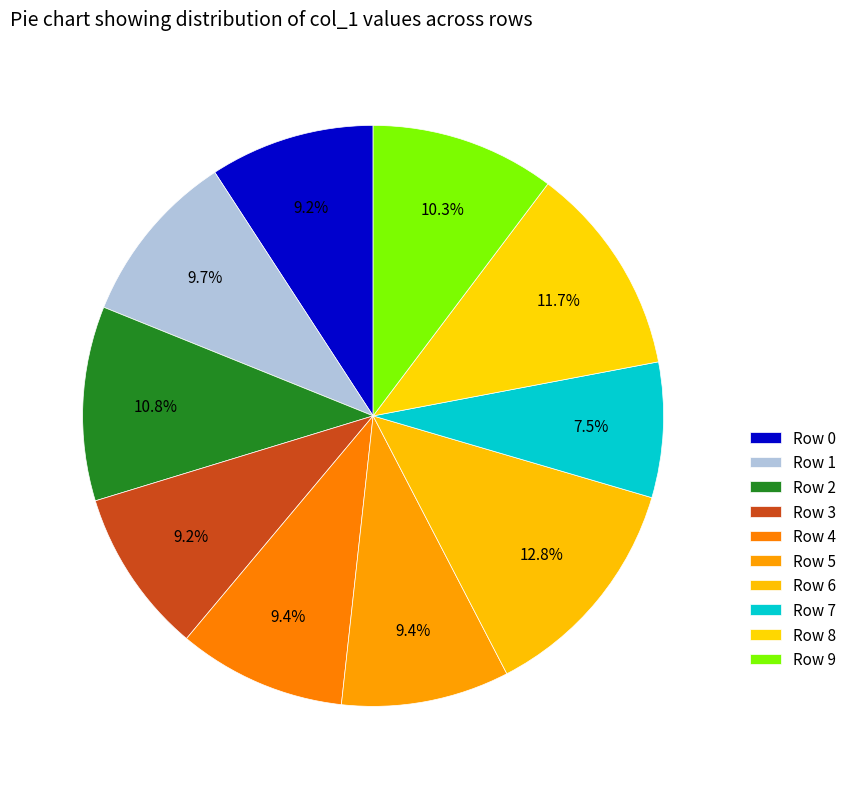

How many slices are in this pie chart?

10